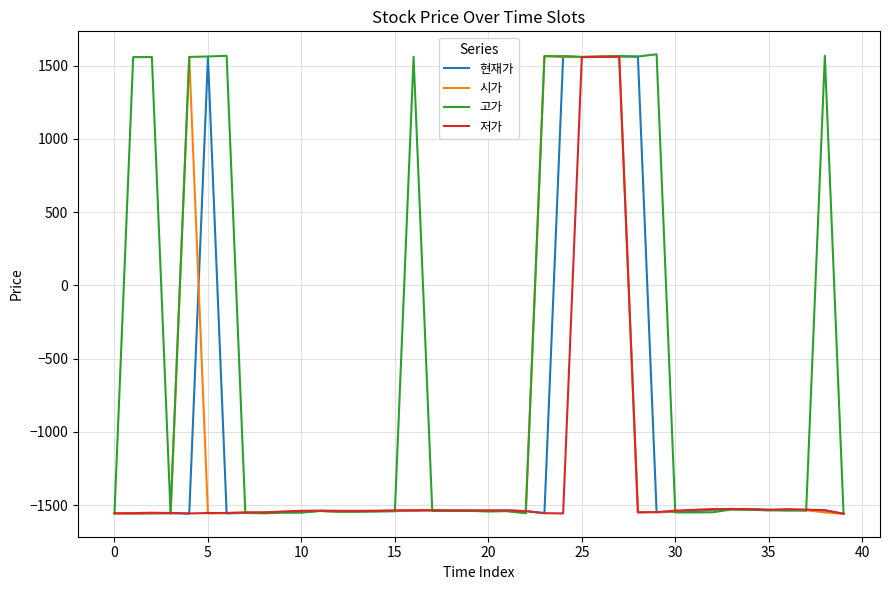

Which series has the widest spread of values?

고가